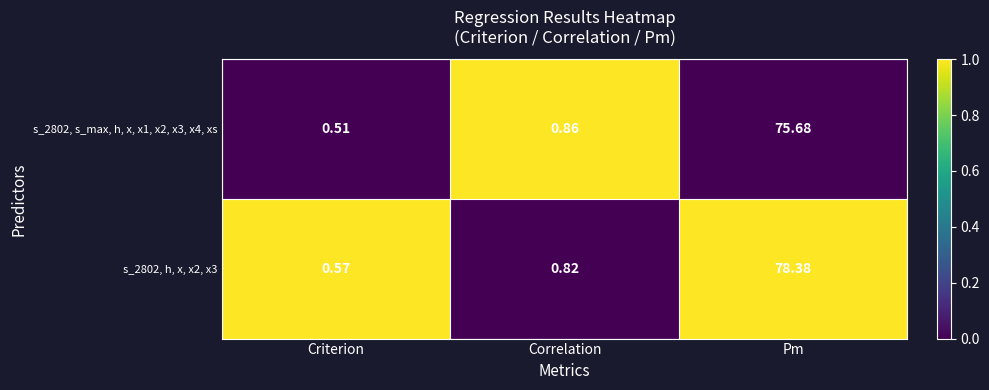

Rank the categories by s_2802, h, x, x2, x3 value from highest to lowest.

Pm, Correlation, Criterion